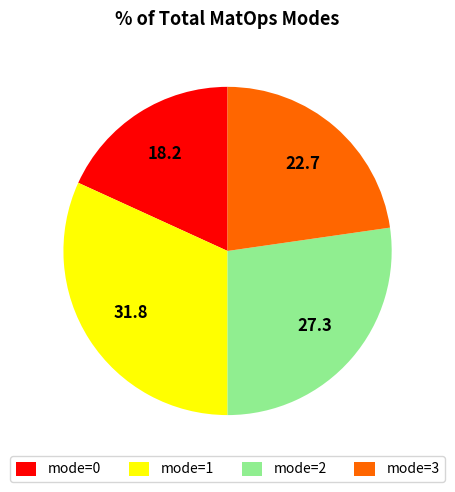

Combined, do mode=3 and mode=0 account for over 50%?

No